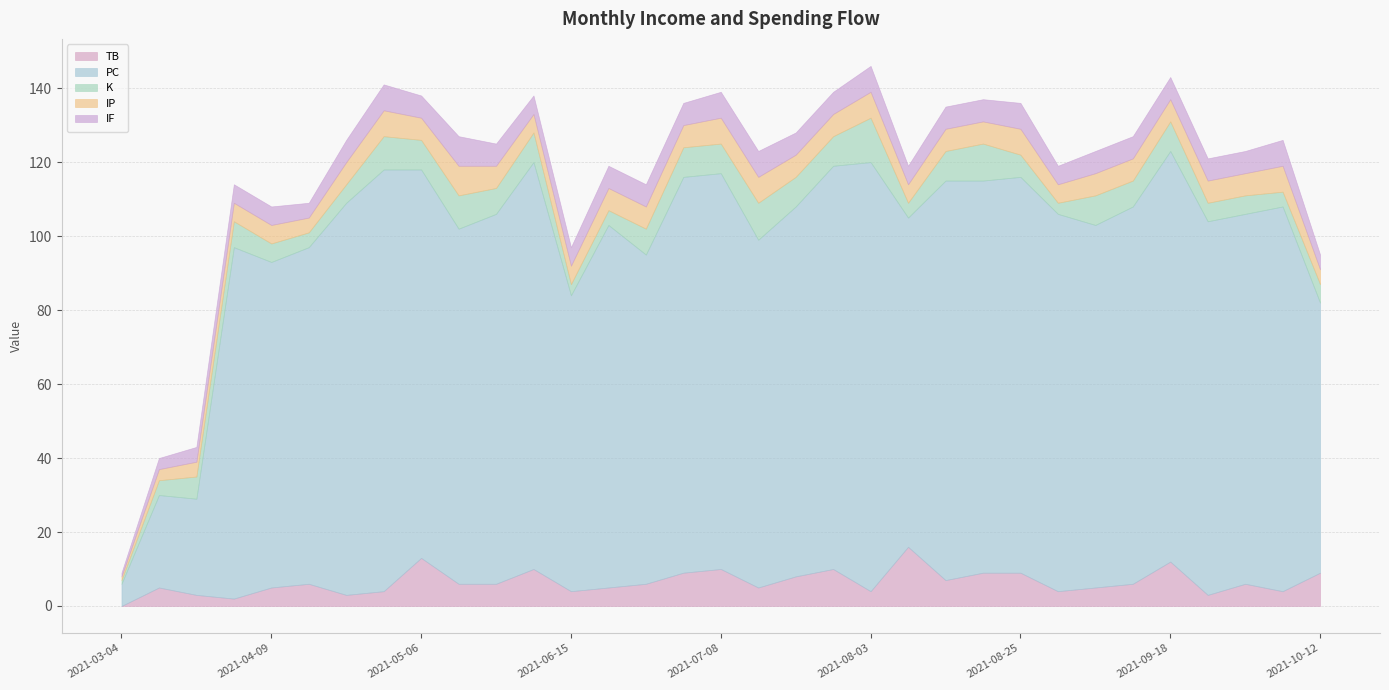

True or false: PC and IP intersect in this chart.

False